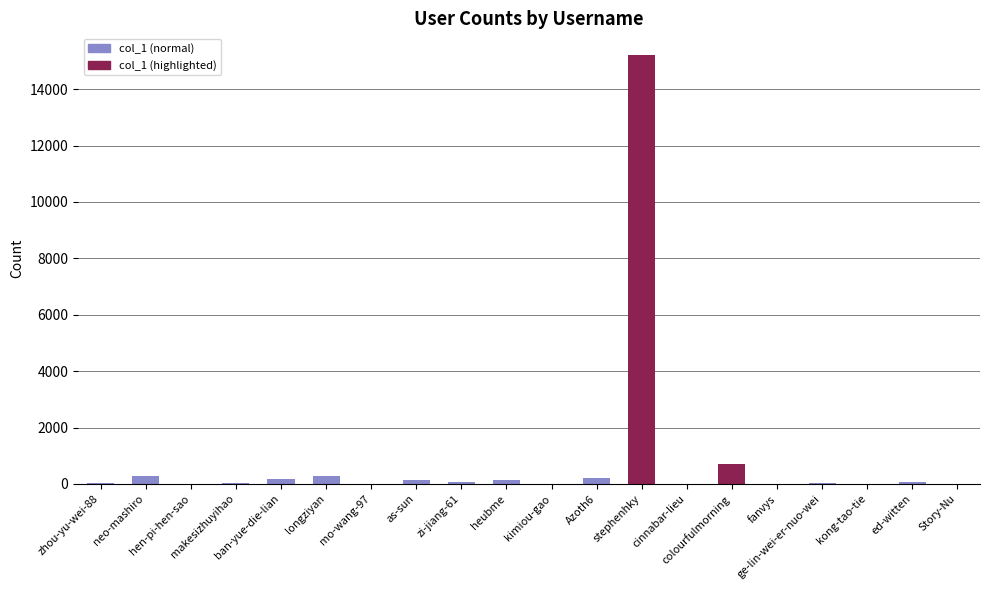

How many categories are shown in the chart?

20